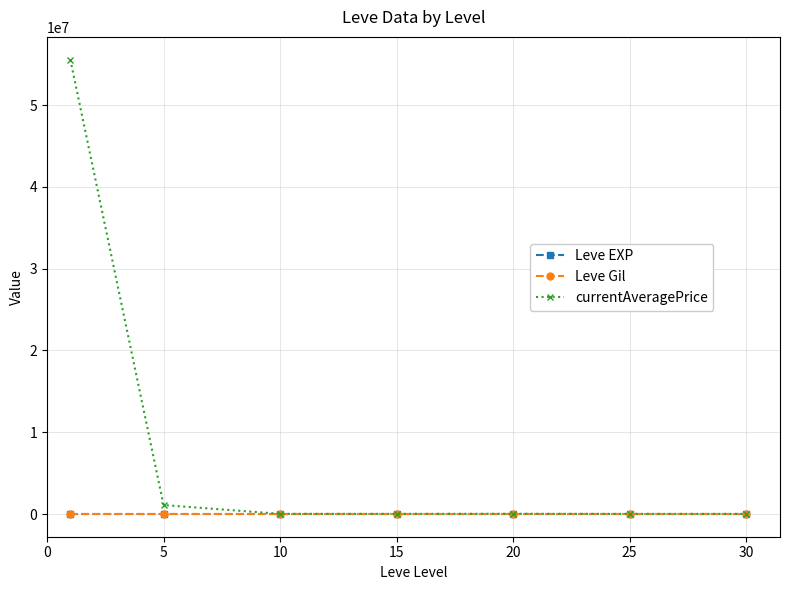

What is the greatest value displayed?

55560544.2